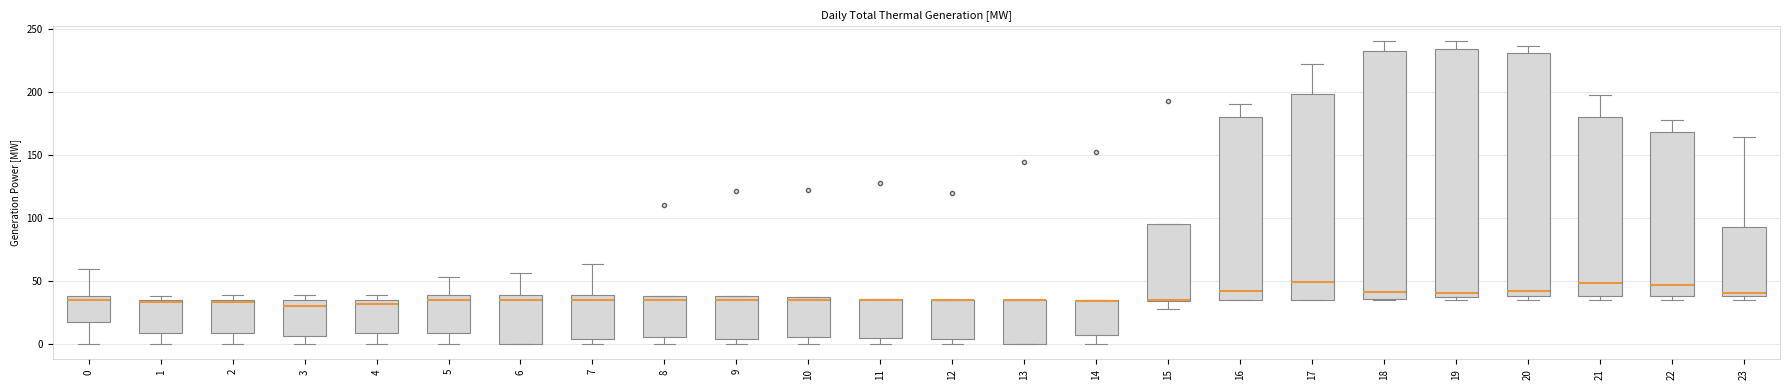

Reading left to right, transcribe this box plot: for each box, give where its median line is, the range the box spans, and where its two whiskers end, as read against the y-axis. The values are not printed on the chart, so give them approximately, as read against the axis.

0: median 35, box 20 to 40, whiskers 0 to 60
1: median 35 (just below the box's upper edge), box 10 to 35, whiskers 0 to 40
2: median 35 (just below the box's upper edge), box 10 to 35, whiskers 0 to 40
3: median 30, box 5 to 35, whiskers 0 to 40
4: median 30, box 10 to 35, whiskers 0 to 40
5: median 35, box 10 to 40, whiskers 0 to 55
6: median 35, box 0 to 40, whiskers 0 to 55
7: median 35, box 5 to 40, whiskers 0 to 65
8: median 35, box 5 to 40, whiskers 0 to 40
9: median 35, box 5 to 40, whiskers 0 to 40
10: median 35 (just below the box's upper edge), box 5 to 35, whiskers 0 to 35
11: median 35 (drawn on the box's upper edge), box 5 to 35, whiskers 0 to 35
12: median 35 (drawn on the box's upper edge), box 5 to 35, whiskers 0 to 35
13: median 35 (drawn on the box's upper edge), box 0 to 35, whiskers 0 to 35
14: median 35 (drawn on the box's upper edge), box 5 to 35, whiskers 0 to 35
15: median 35 (drawn on the box's lower edge), box 35 to 95, whiskers 30 to 95
16: median 40, box 35 to 180, whiskers 35 to 190
17: median 50, box 35 to 200, whiskers 35 to 220
18: median 40, box 35 to 230, whiskers 35 to 240
19: median 40, box 35 to 235, whiskers 35 (just below the box's lower edge) to 240
20: median 40 (just above the box's lower edge), box 40 to 230, whiskers 35 to 235
21: median 50, box 40 to 180, whiskers 35 to 195
22: median 45, box 40 to 170, whiskers 35 to 180
23: median 40 (just above the box's lower edge), box 40 to 95, whiskers 35 to 165